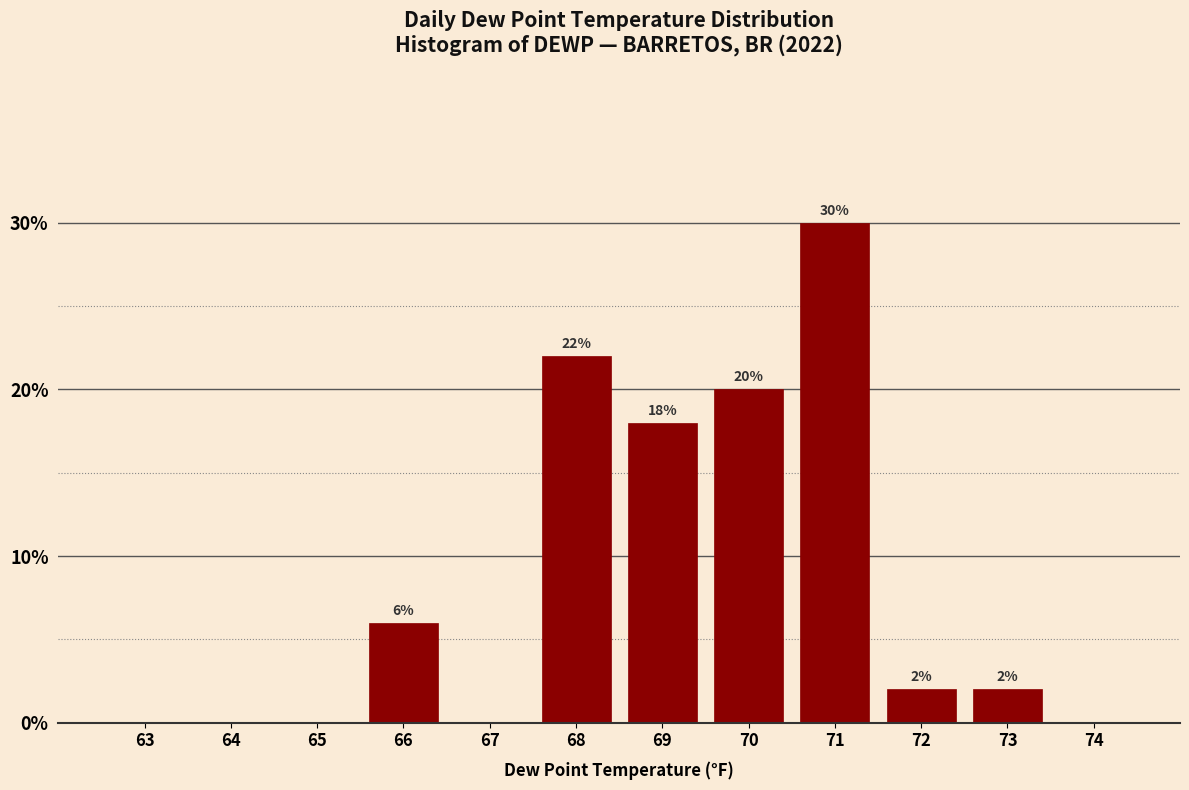

Reading left to right, transcribe all the data shown in this chart.

63=0	64=0	65=0	66=6	67=0	68=22	69=18	70=20	71=30	72=2	73=2	74=0